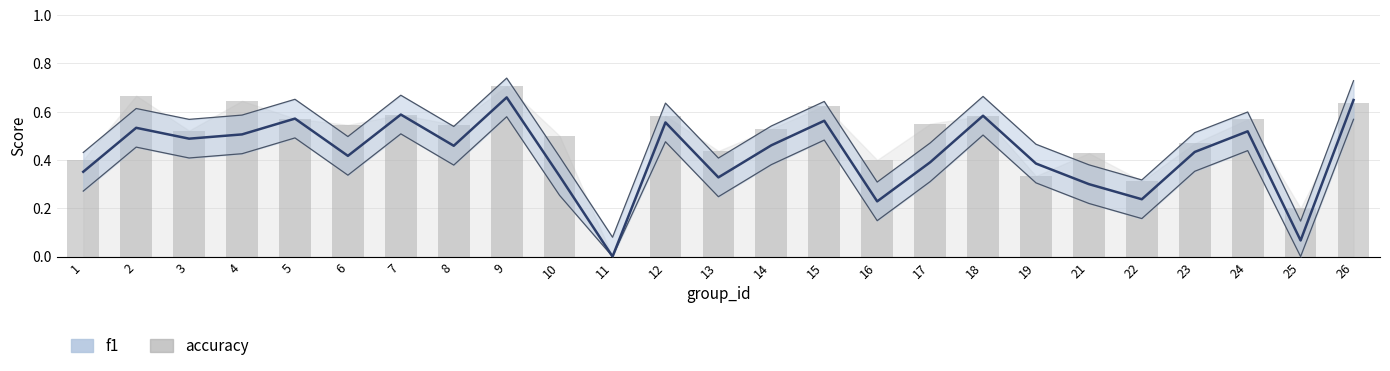

Reading left to right, extract all data points from this chart.

0.4	0.7	0.5	0.6	0.6	0.5	0.6	0.5	0.7	0.5	0.0	0.6	0.4	0.5	0.6	0.4	0.6	0.6	0.3	0.4	0.3	0.5	0.6	0.2	0.6